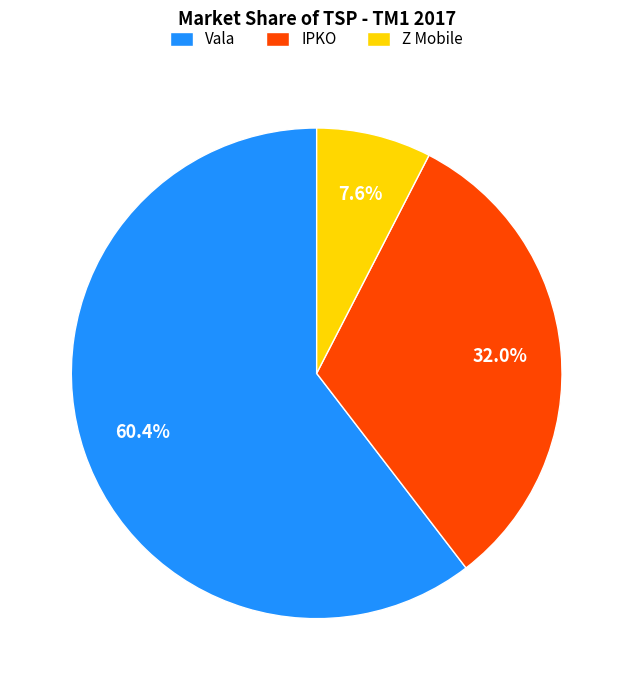

Which slice is the smallest?

Z Mobile